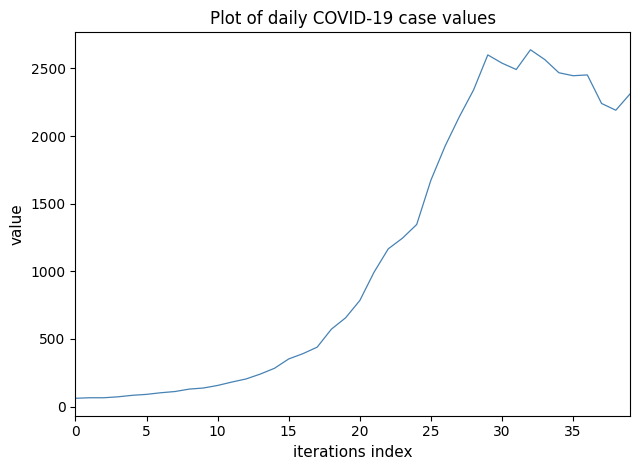

What is the maximum value shown in the chart?

2638